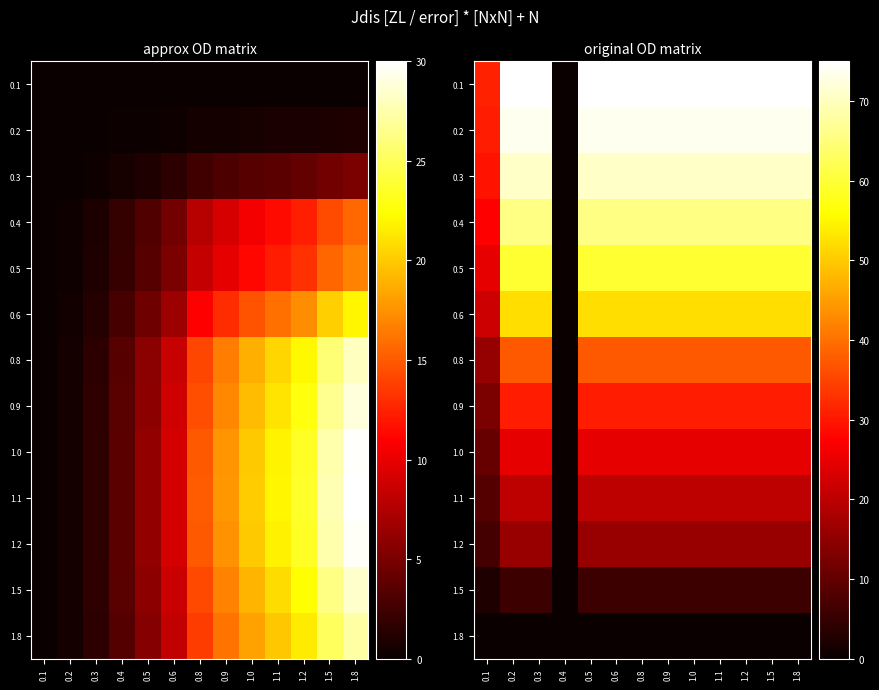

List the labels in order of 0.6 value, largest first.

0.2, 0.3, 0.5, 0.6, 0.8, 0.9, 1.0, 1.1, 1.2, 1.5, 1.8, 0.1, 0.4